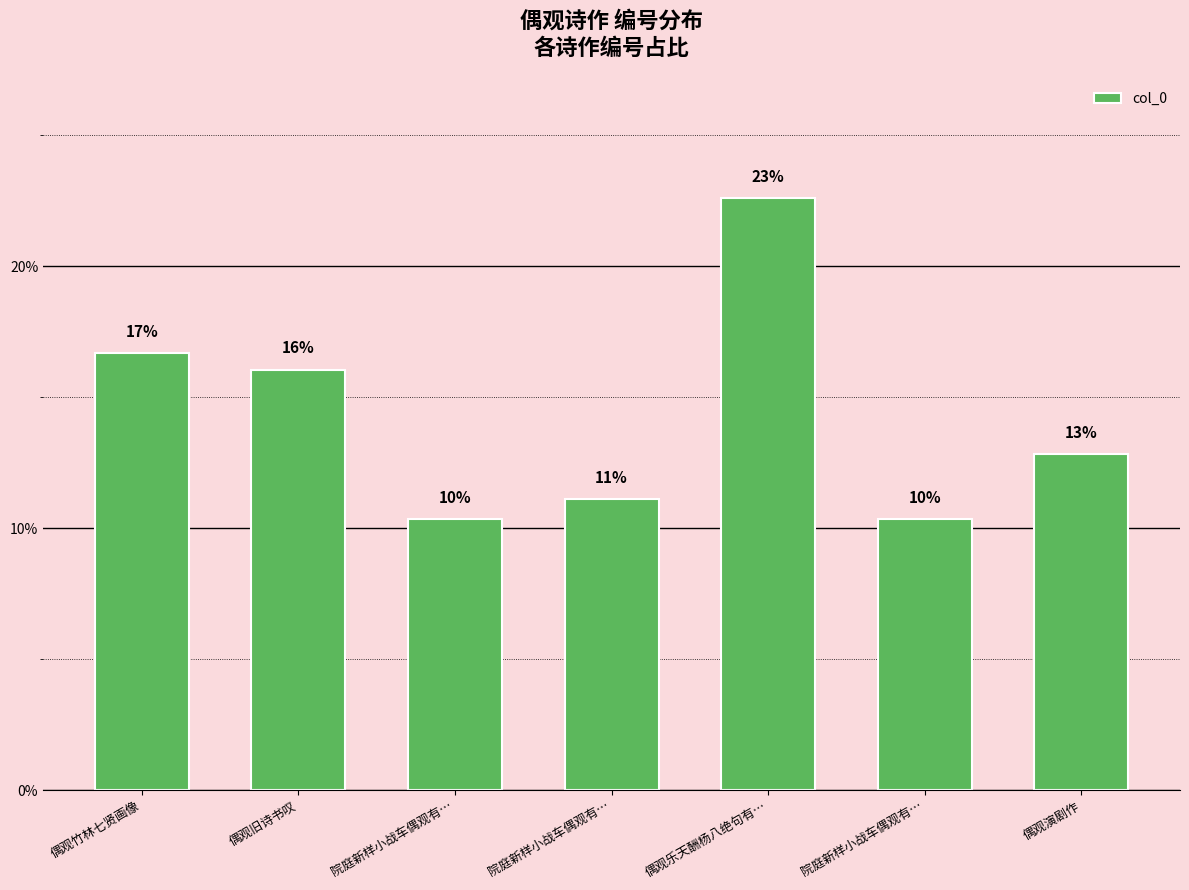

Which has a higher value, 院庭新样小战车偶观有… or 院庭新样小战车偶观有…?

院庭新样小战车偶观有…